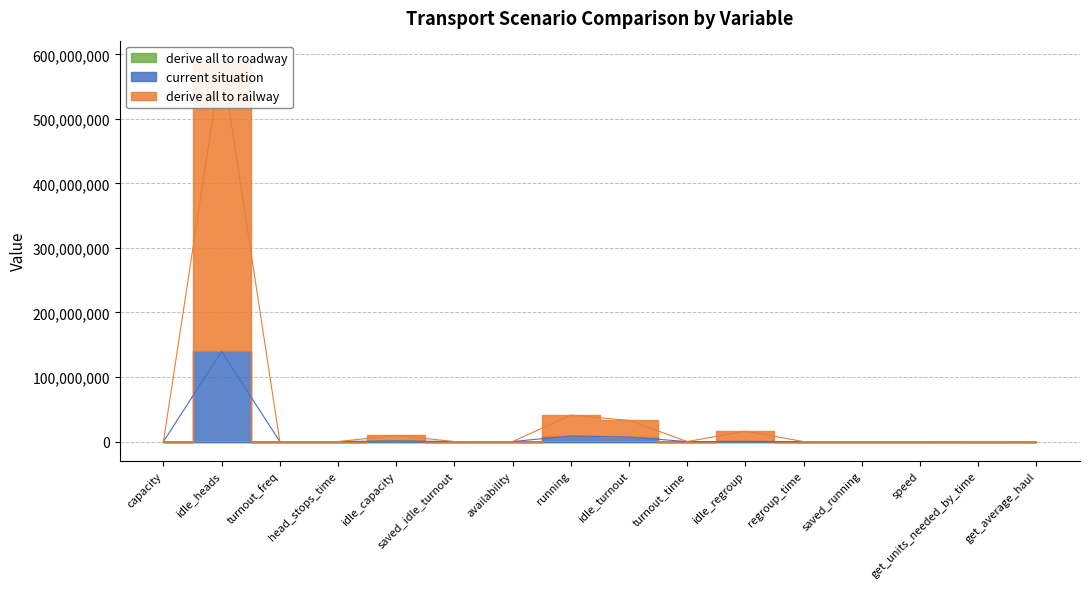

Reading left to right, extract all data points from this chart.

current situation: 67.2	139655340.0	400.0	180.0	1123464.8	0.0	17344.0	8652000.1	6921600.1	8.0	182400.0	6.0	0.0	80.0	17922.0	19310.3
derive all to railway: 100.8	591559740.0	600.0	270.0	9532785.8	0.0	26016.0	40967488.5	32773990.8	12.0	16081410.0	9.0	0.0	120.0	78574.0	40622.4
derive all to roadway: 33.6	0.0	200.0	90.0	0.0	0.0	8672.0	0.0	0.0	4.0	0.0	3.0	0.0	40.0	0.0	0.0